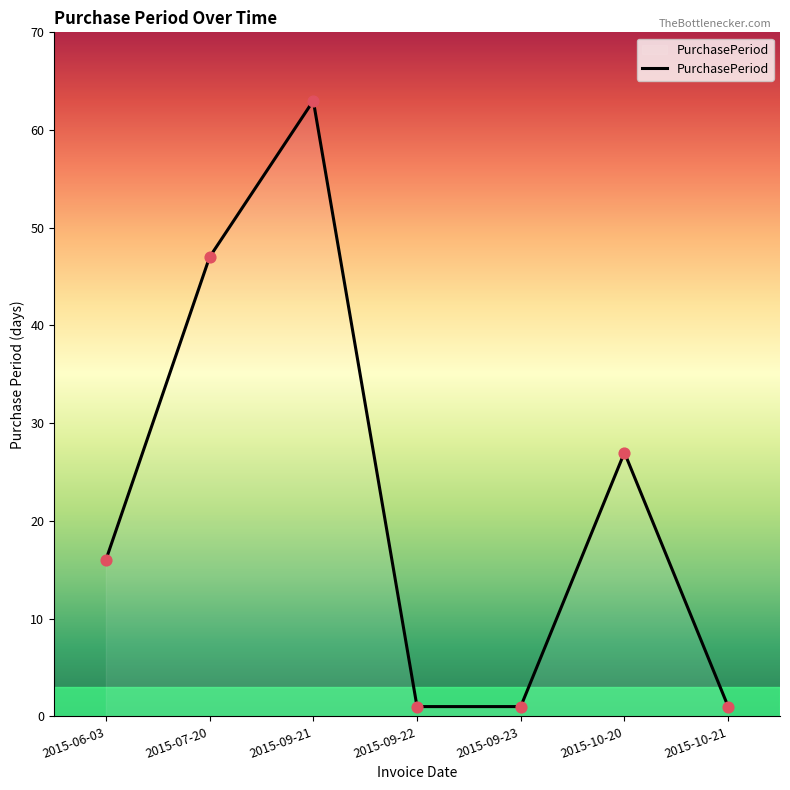

Approximately how many times larger is the value at 2015-10-20 compared to 2015-10-21?

27.0